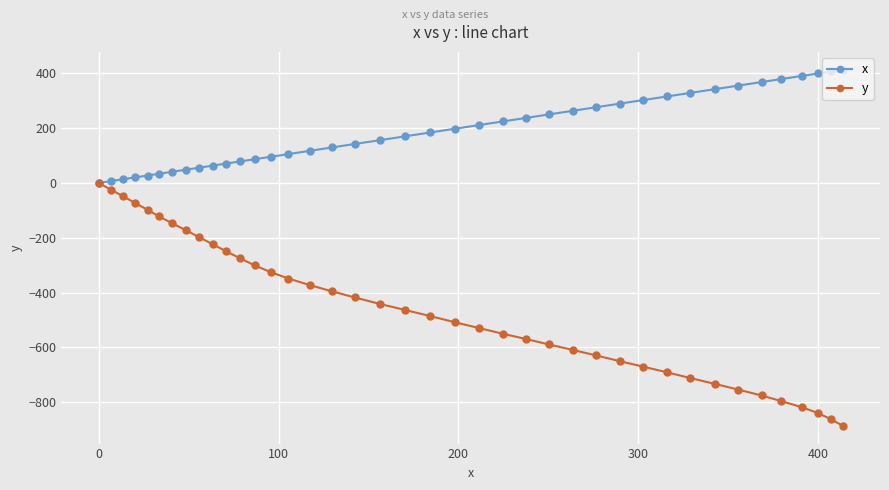

Which series has the largest total across all categories?

x